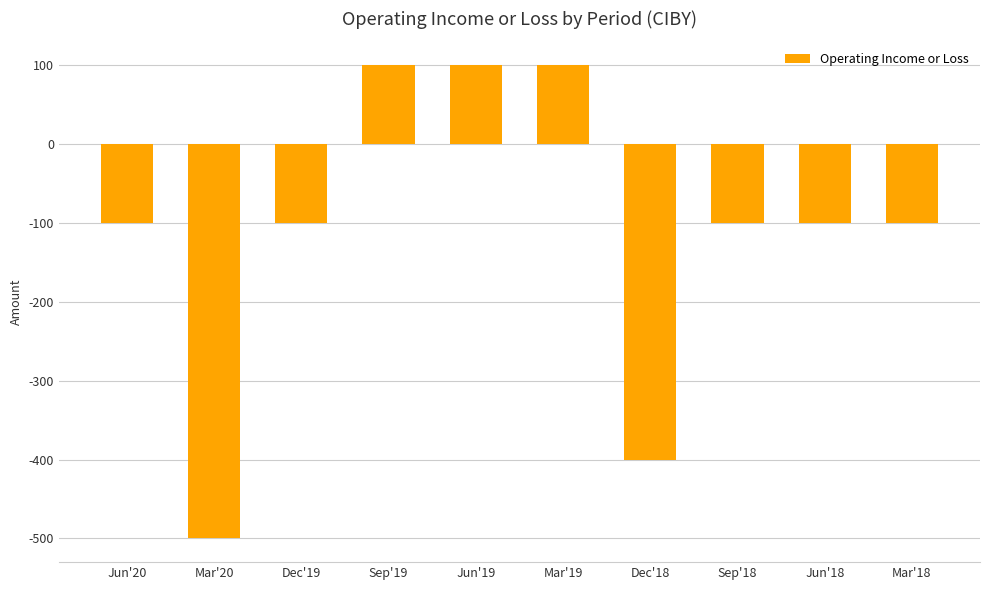

Reading right to left, list all the values displayed in this chart.

Mar'18=-100	Jun'18=-100	Sep'18=-100	Dec'18=-400	Mar'19=100	Jun'19=100	Sep'19=100	Dec'19=-100	Mar'20=-500	Jun'20=-100